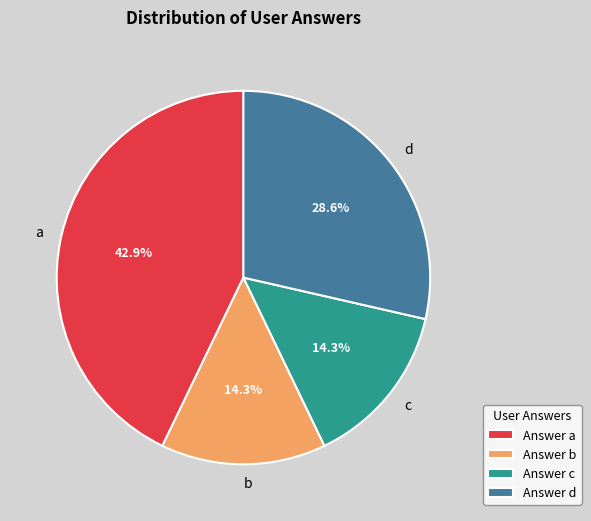

How many segments does this pie chart have?

4